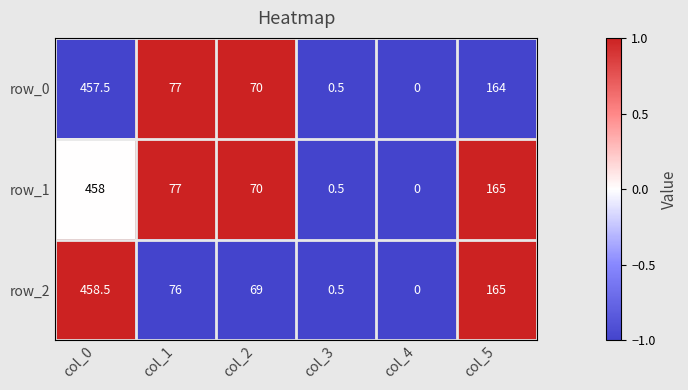

What value does the row_2 series have at col_4?

0.0